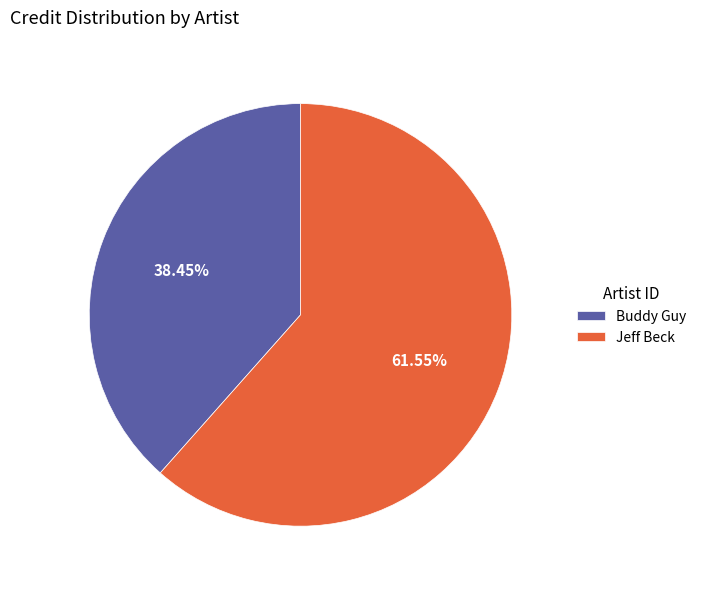

Approximately how many times larger is the value at Jeff Beck compared to Buddy Guy?

1.6